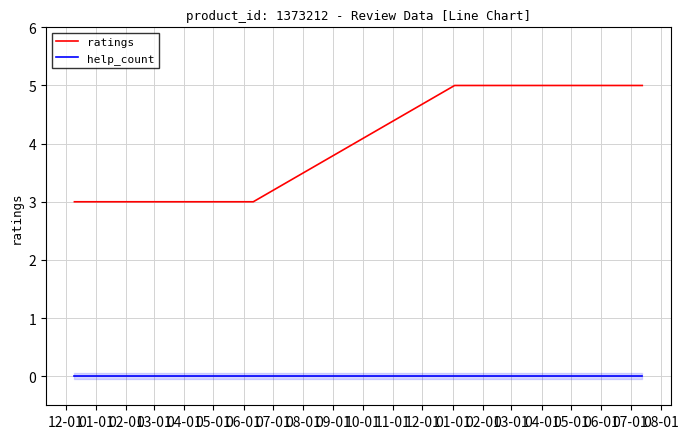

True or false: help_count and ratings intersect in this chart.

False